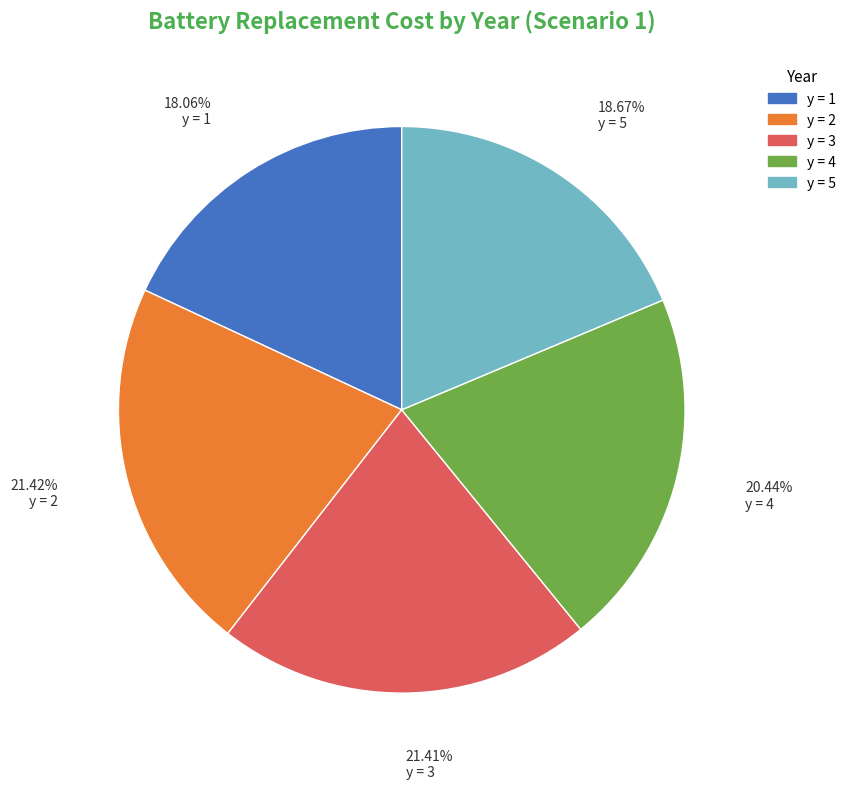

Do y = 2 and y = 3 together represent more than half of the pie?

No